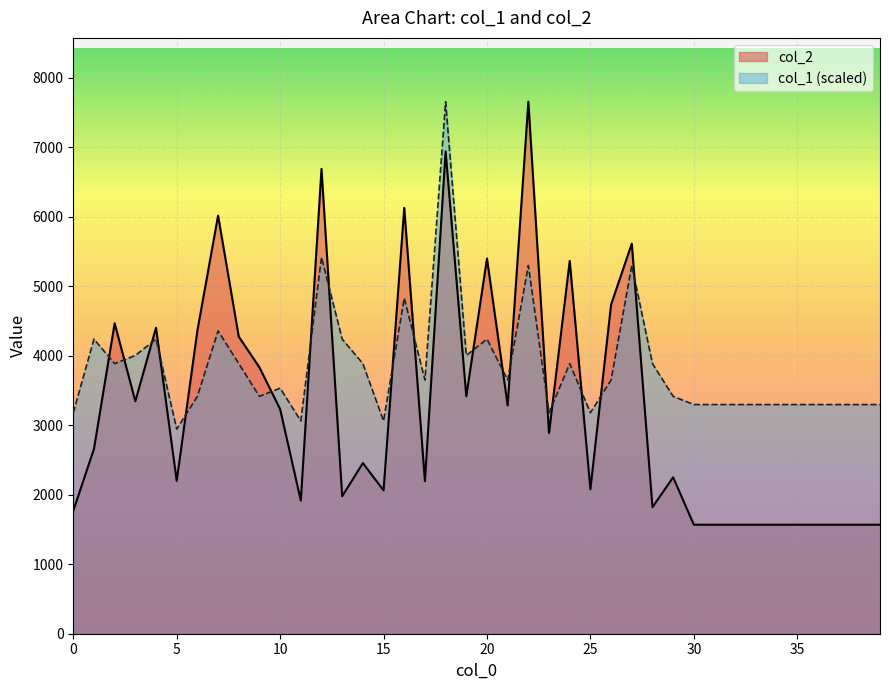

What is the value of the col_2 point at the 30th from the left?

2250.0